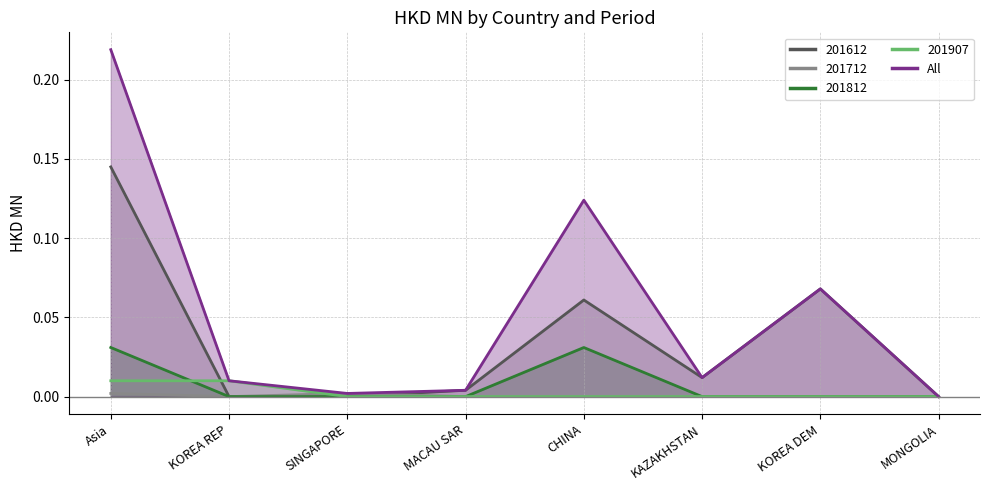

Which series has the largest range (max minus min)?

All